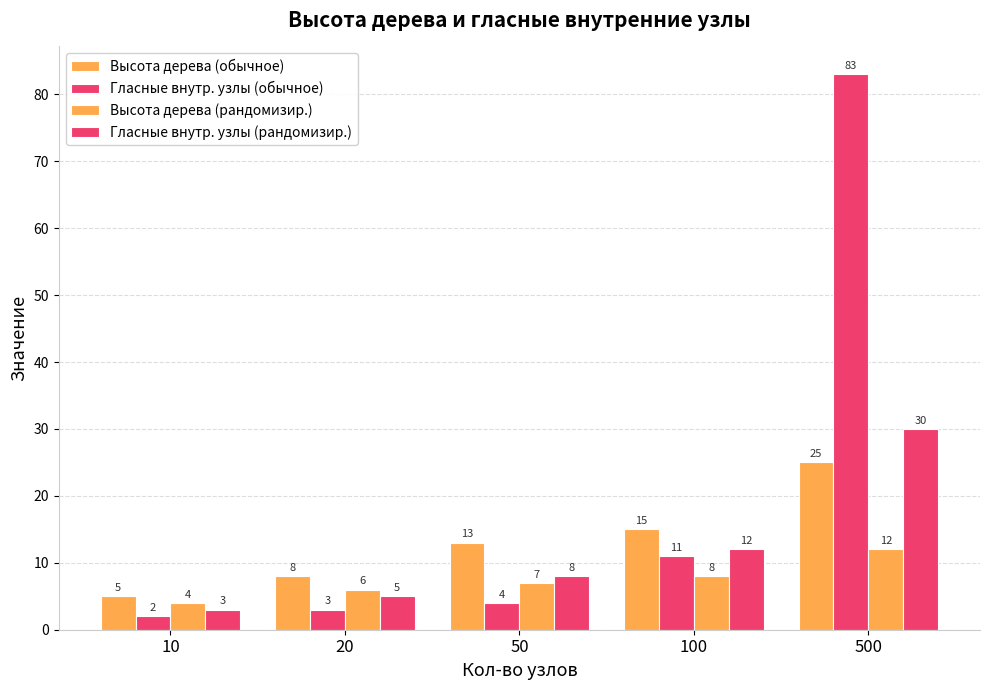

Between 20 and 50, which series saw the biggest shift?

Высота дерева (обычное)